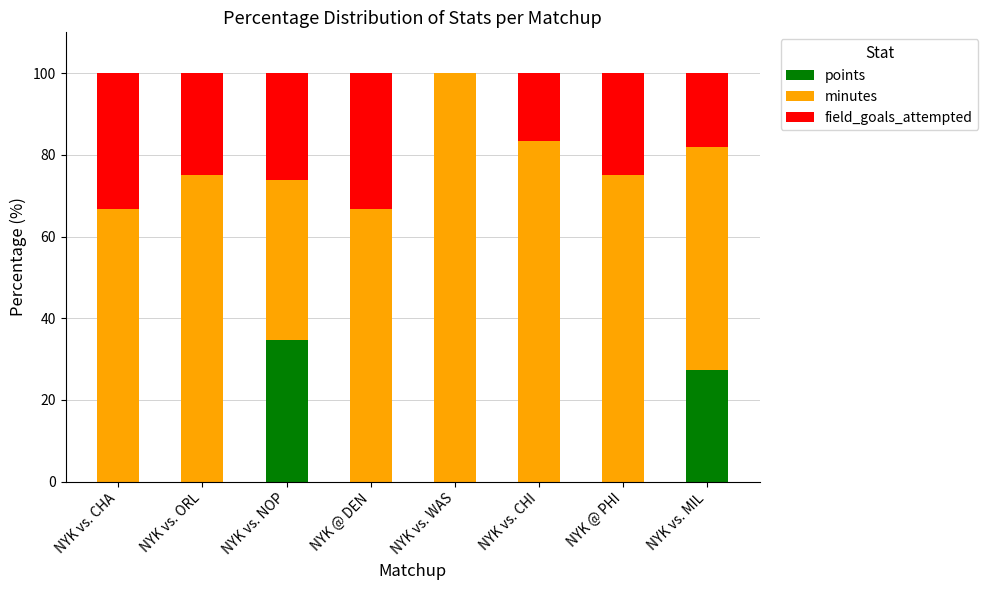

What is the sum of all points values?

62.1